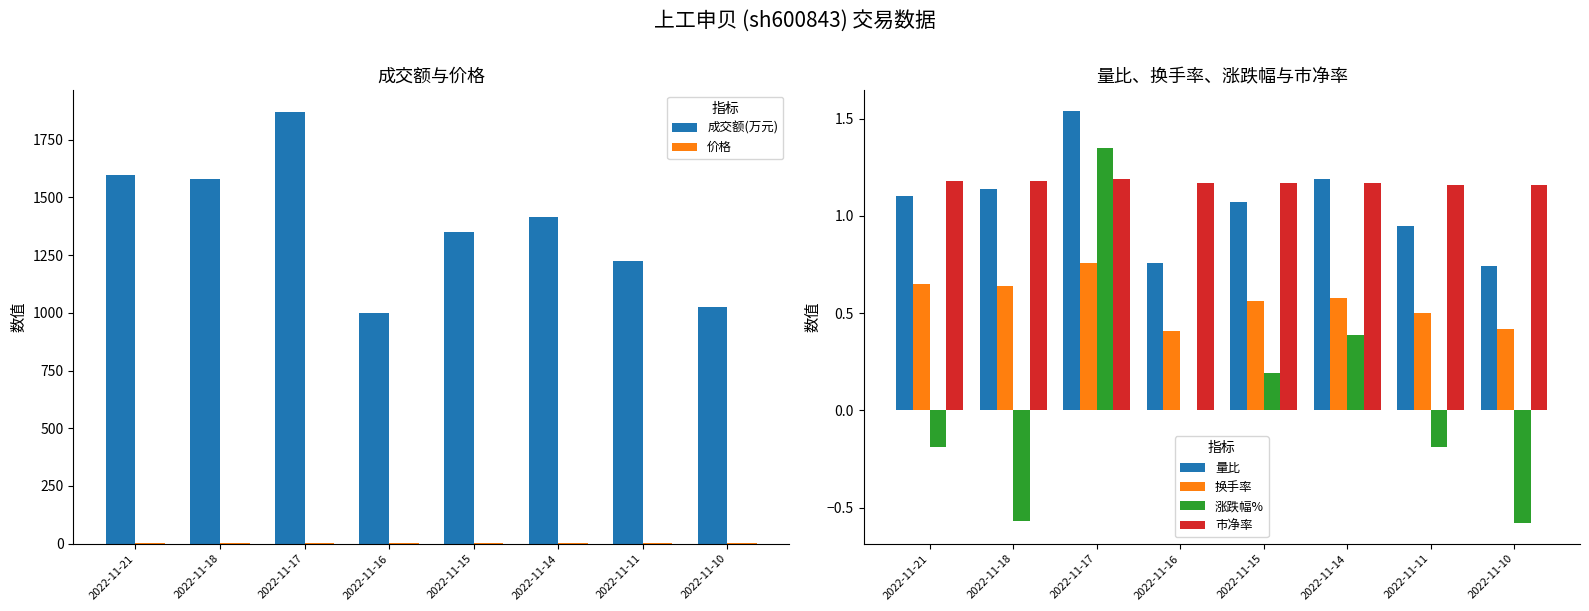

Which series has the largest total across all categories?

成交额(万元)